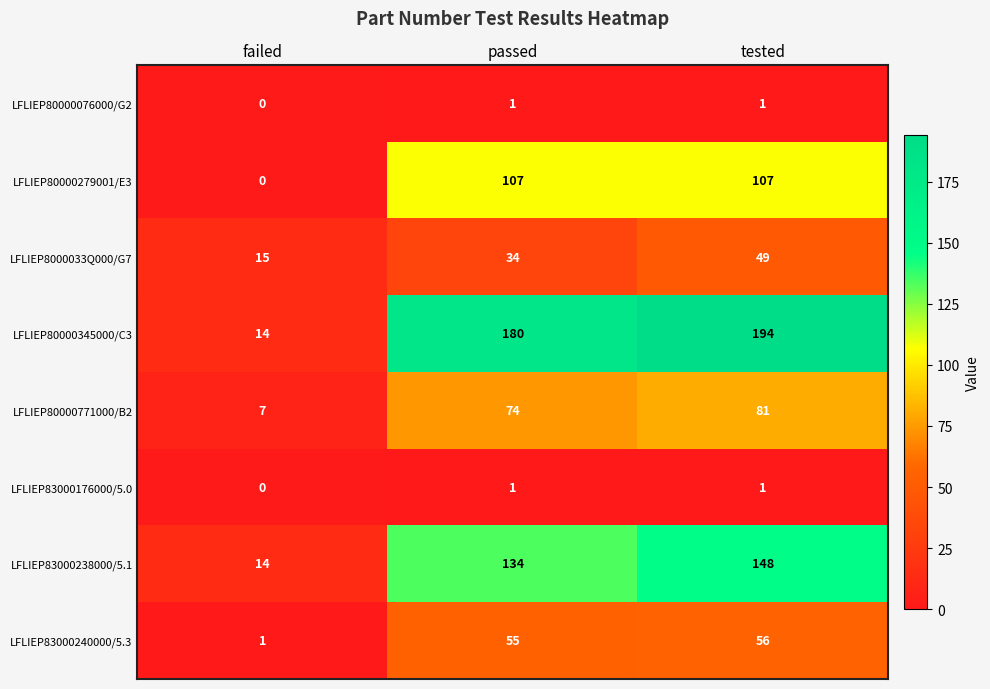

What is the greatest value displayed?

194